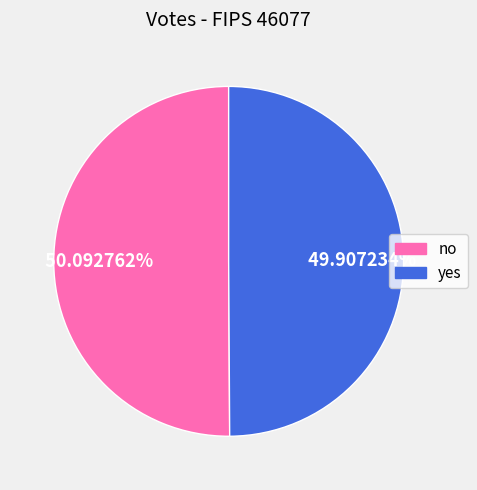

Does any single category account for the majority?

Yes